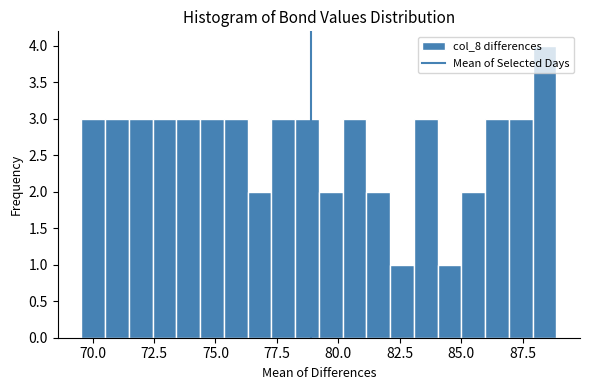

Read against the x-axis, roughly where is the centre of the tallest bar?

88.5